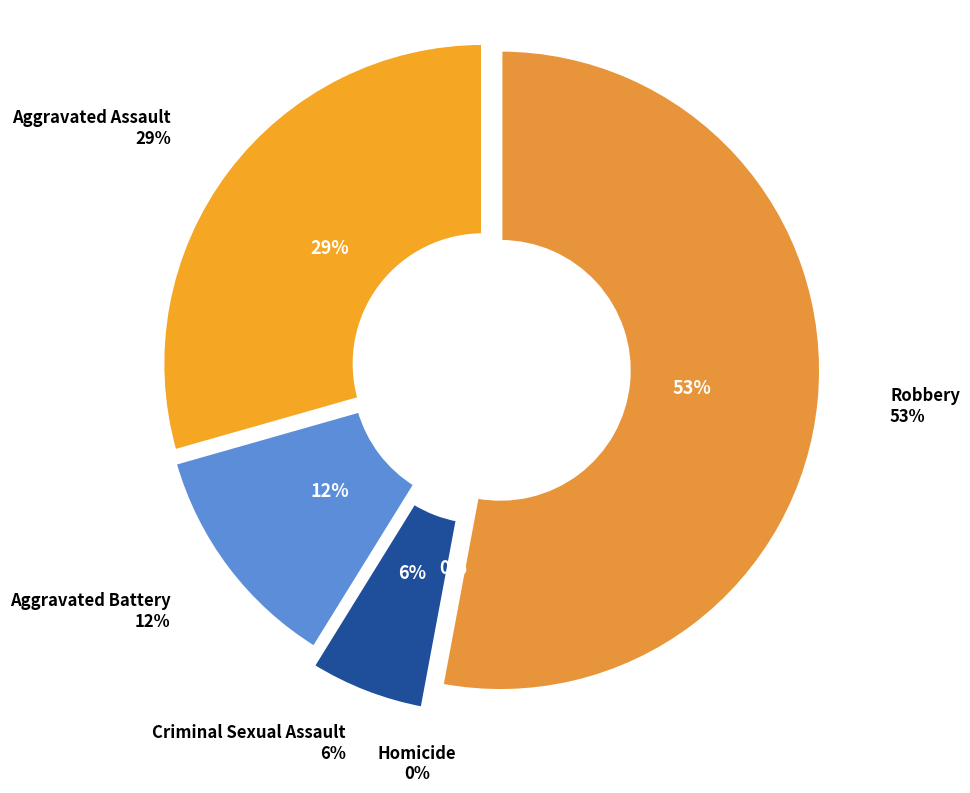

Which category has the smallest portion of the pie?

Homicide